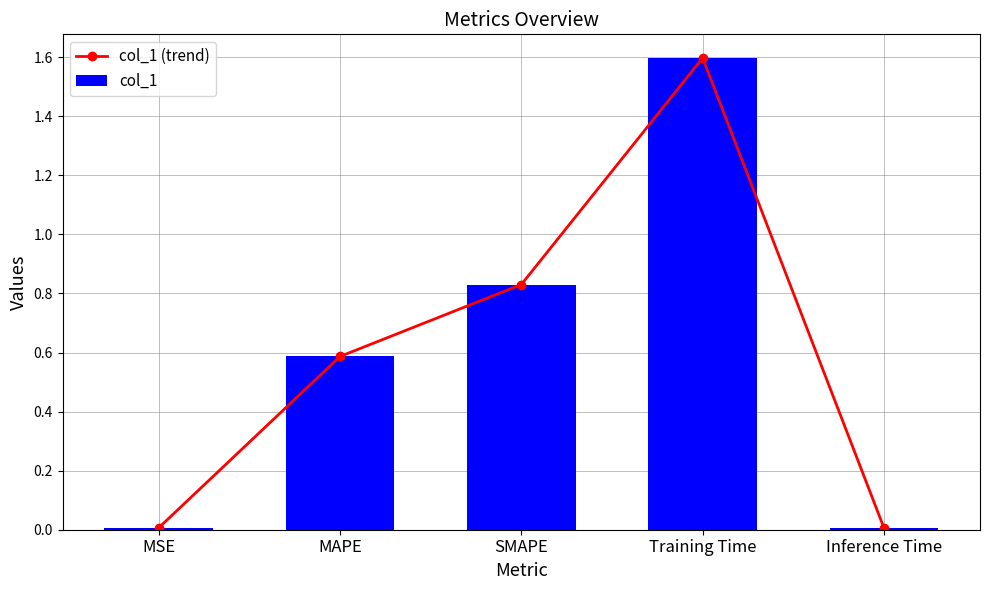

Between Training Time and Inference Time, which series saw the biggest shift?

col_1 (trend)